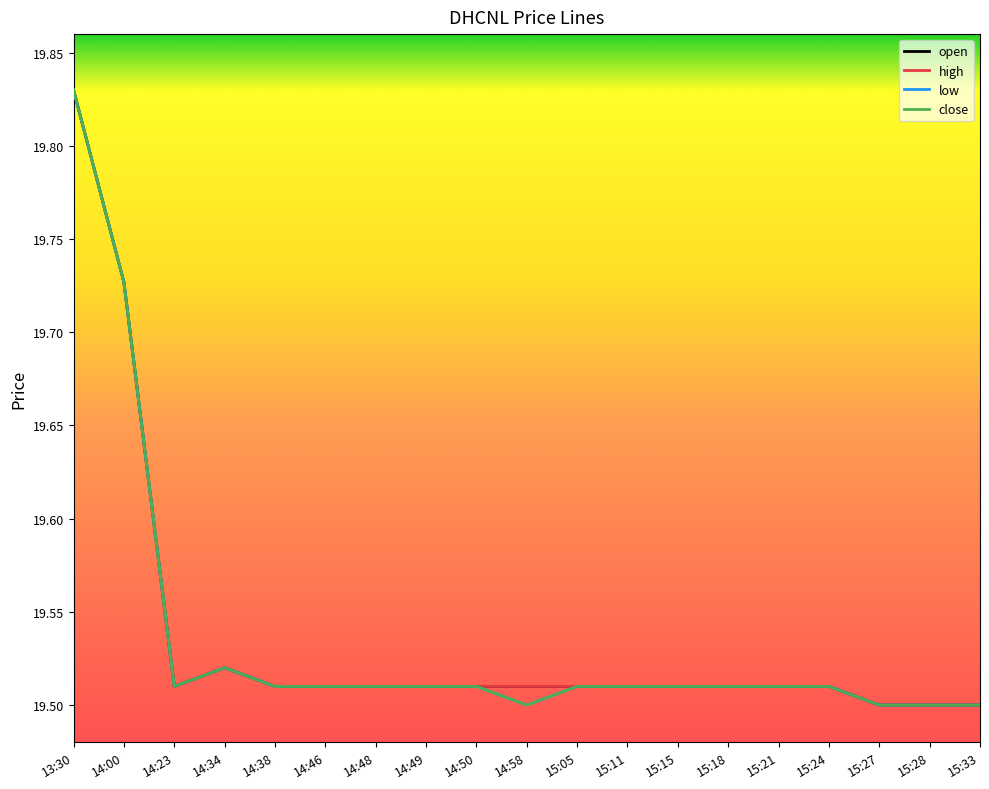

What value does the high series have at 14:49?

19.5